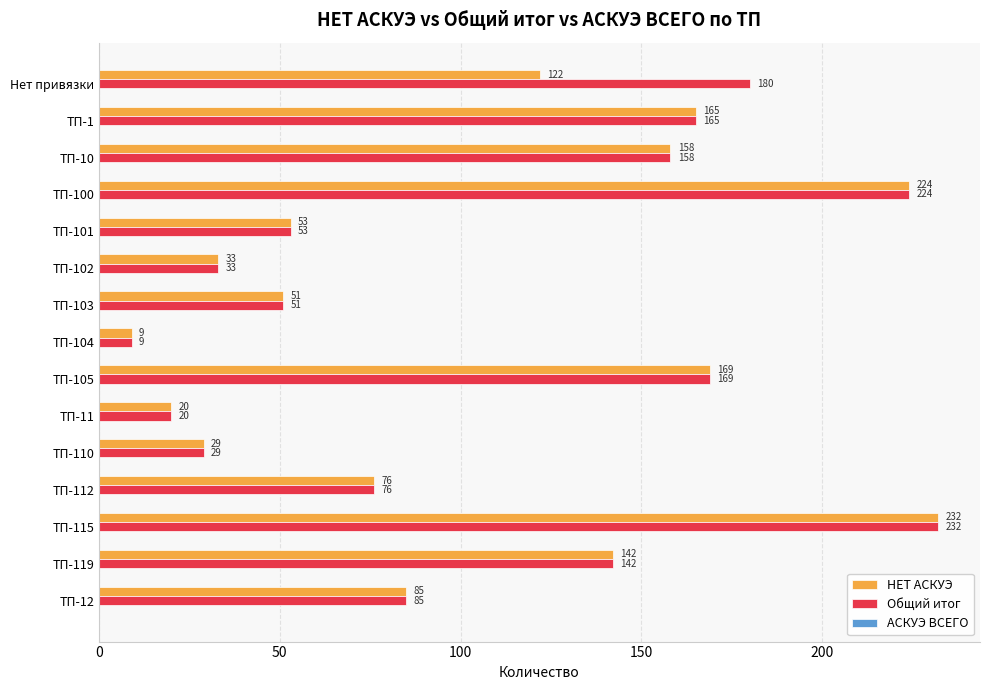

List the labels in order of Общий итог value, largest first.

ТП-115, ТП-100, Нет привязки, ТП-105, ТП-1, ТП-10, ТП-119, ТП-12, ТП-112, ТП-101, ТП-103, ТП-102, ТП-110, ТП-11, ТП-104